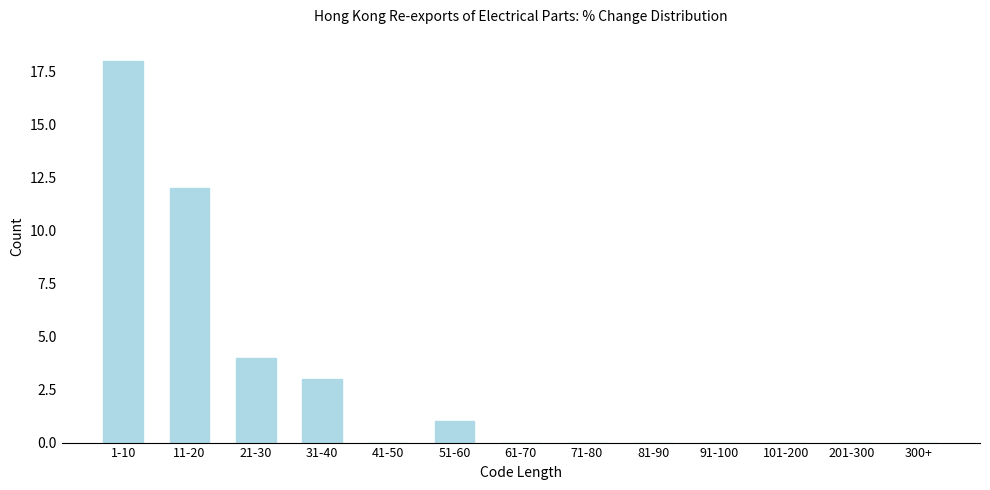

Reading left to right, what are all the values shown in this chart?

1-10=18	11-20=12	21-30=4	31-40=3	41-50=0	51-60=1	61-70=0	71-80=0	81-90=0	91-100=0	101-200=0	201-300=0	300+=0